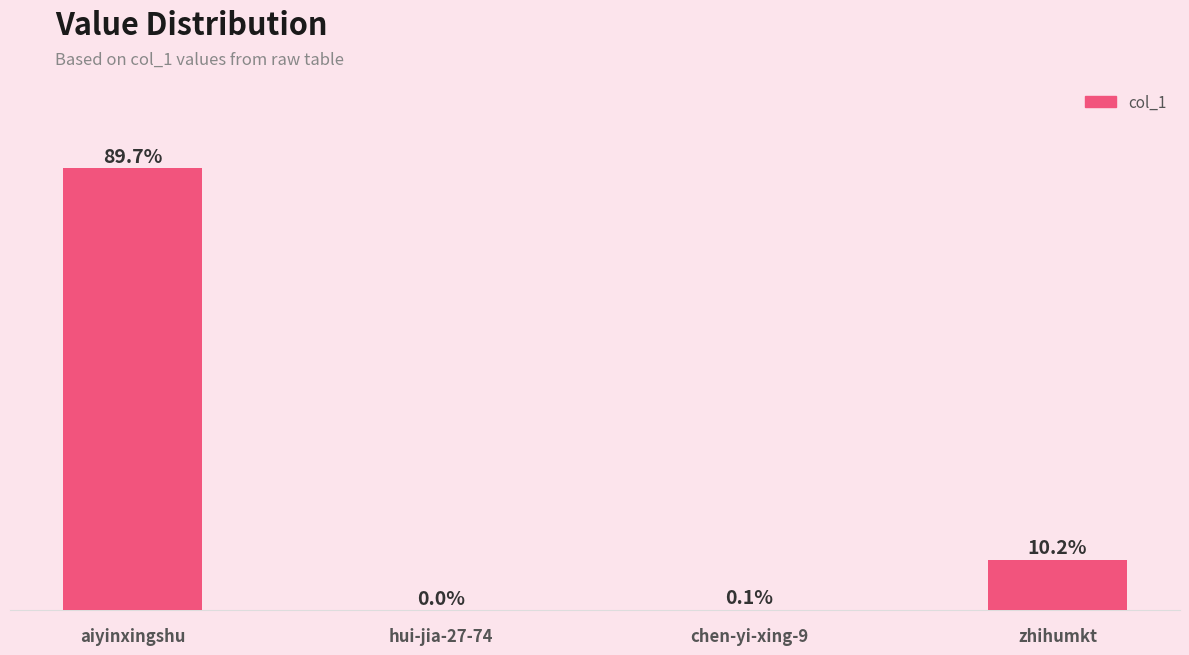

What is the difference between the values at zhihumkt and aiyinxingshu?

69368